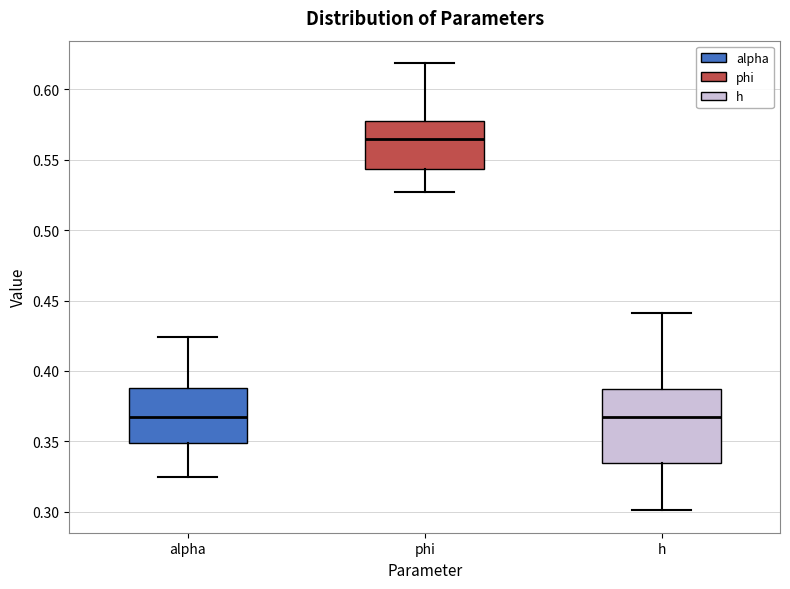

Which box's median line is the highest?

phi